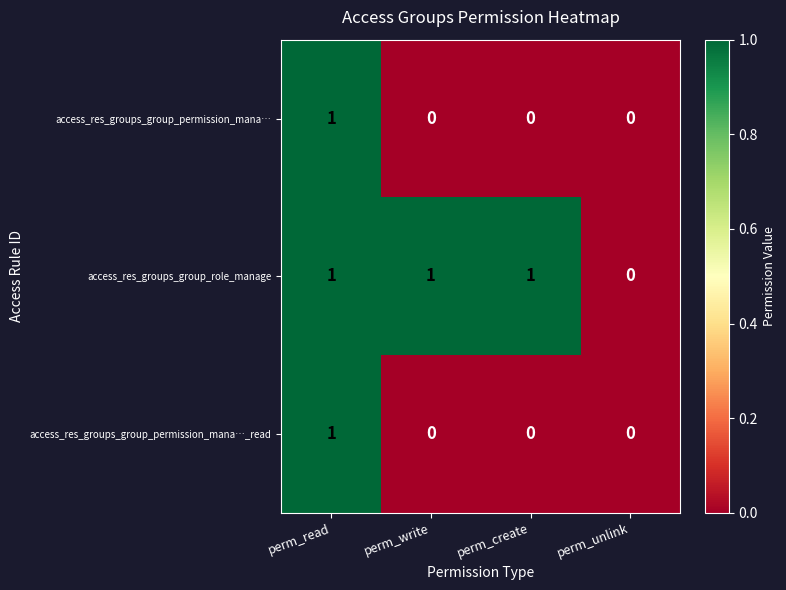

At which category is the sum across all series the highest?

perm_read